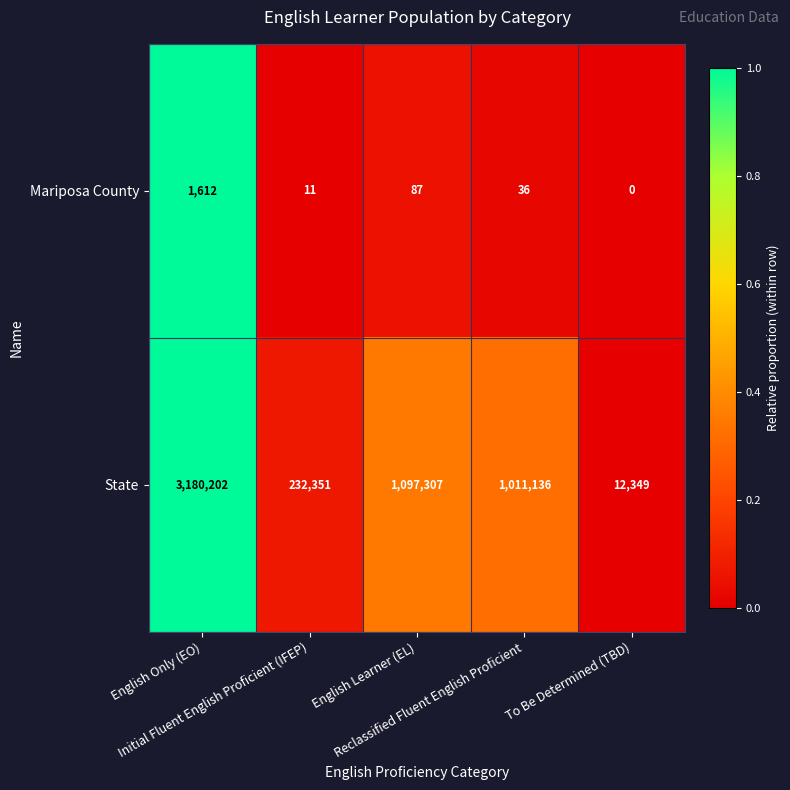

What is the sum of all Mariposa County values?

1746